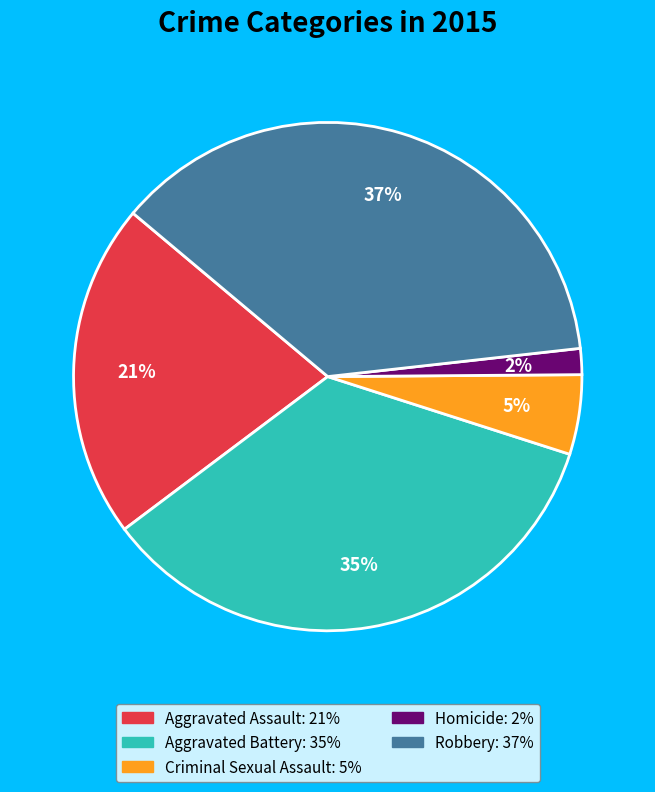

What is the smallest slice in the pie chart?

Homicide